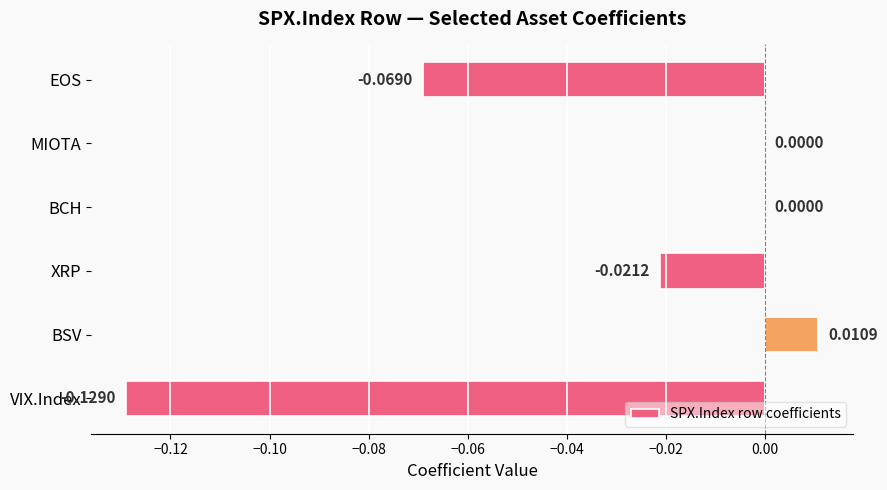

Which has a higher value, XRP or EOS?

XRP